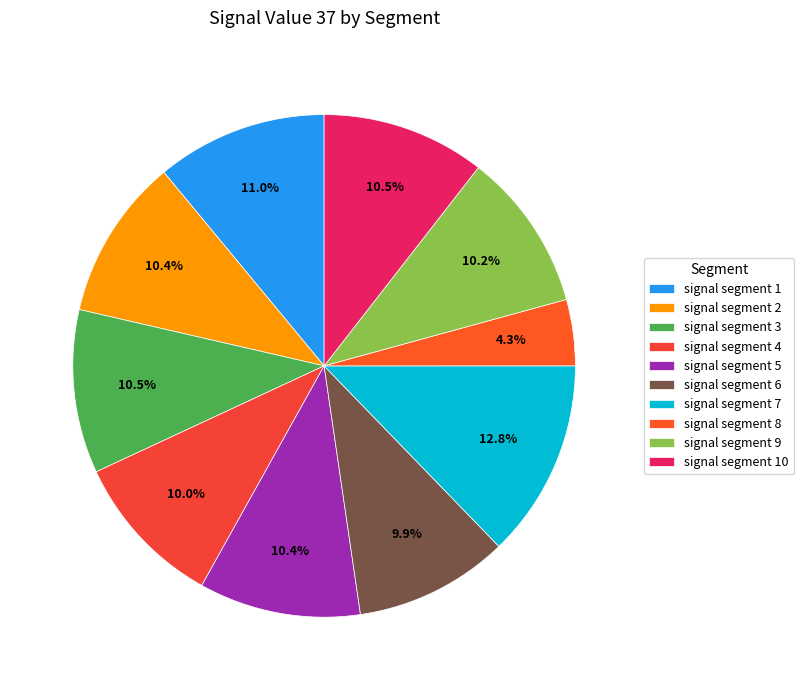

Count the number of slices in the pie.

10